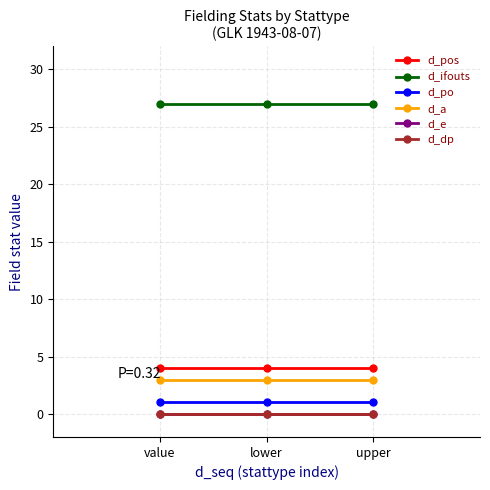

Between lower and upper, which series saw the biggest shift?

d_pos